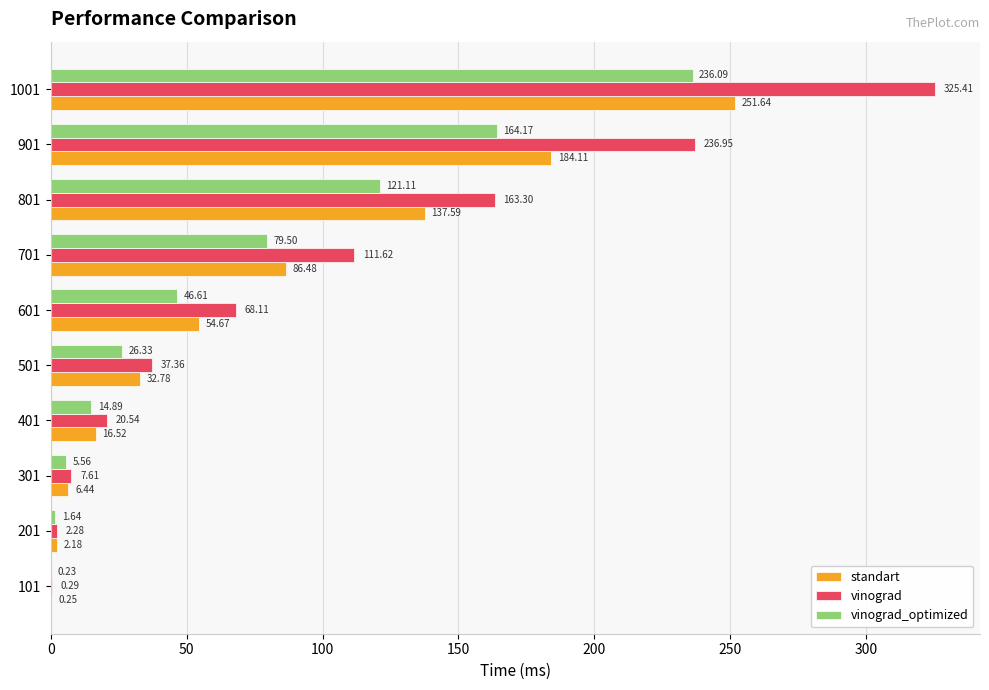

Which series changed the most between 901 and 1001?

vinograd